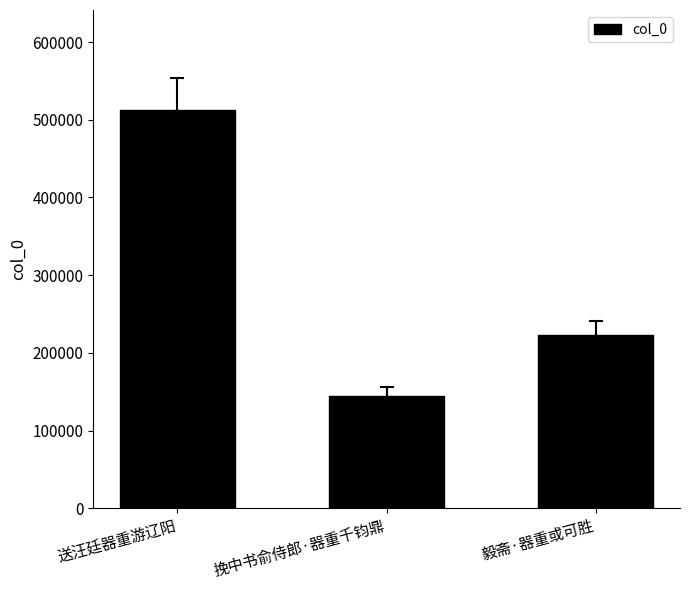

At which category does the chart reach its minimum across all series?

挽中书俞侍郎·器重千钧鼎